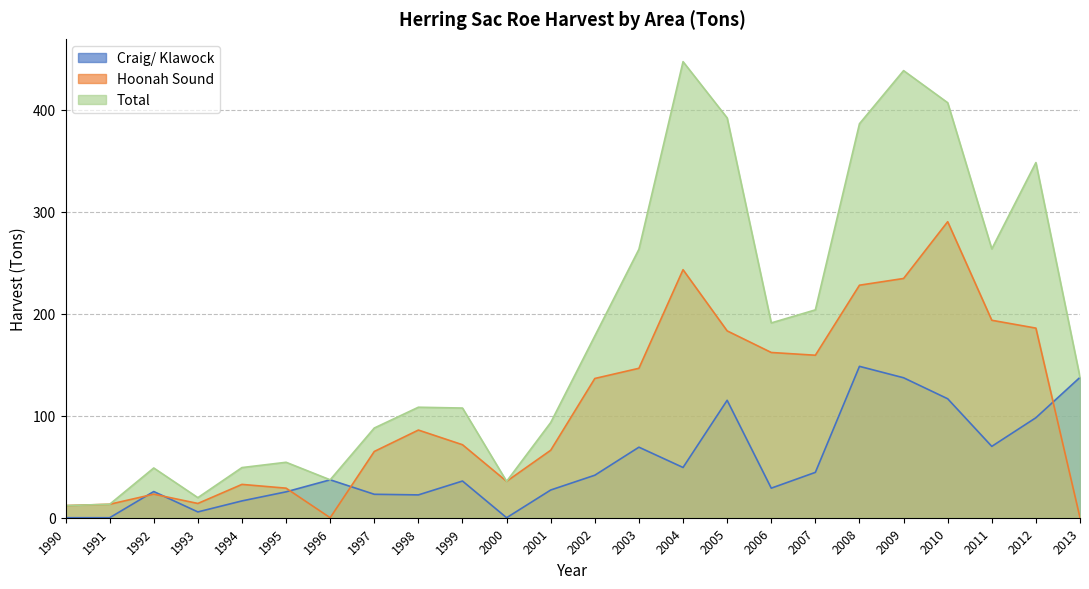

At which category is the sum across all series the highest?

2010